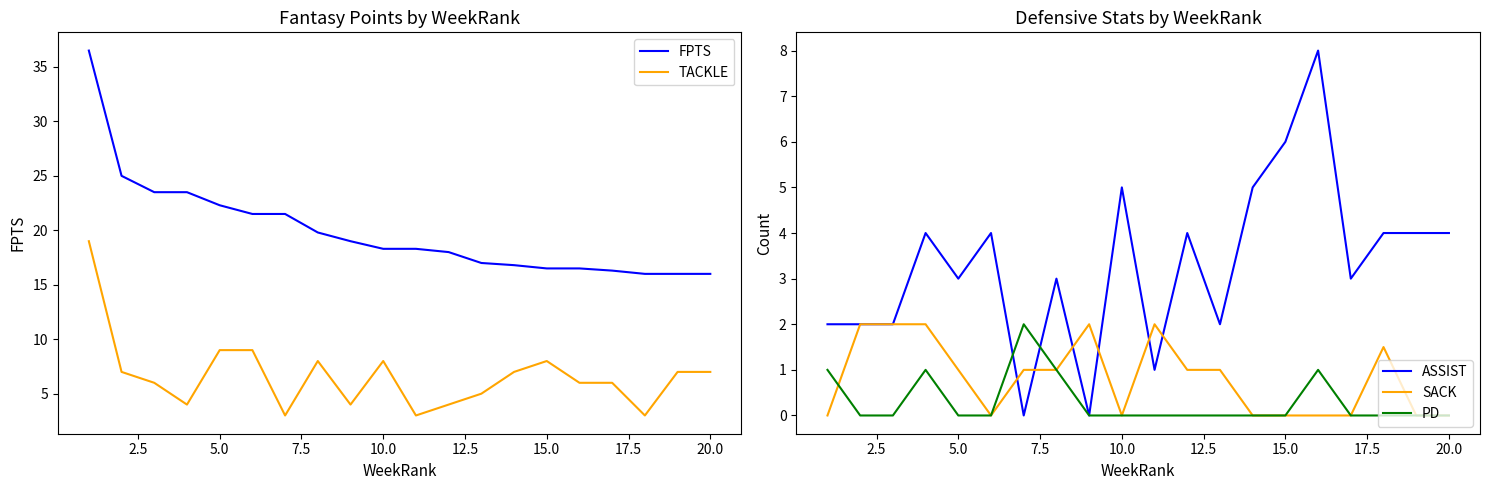

True or false: ASSIST has more than 1 interior local peaks.

True